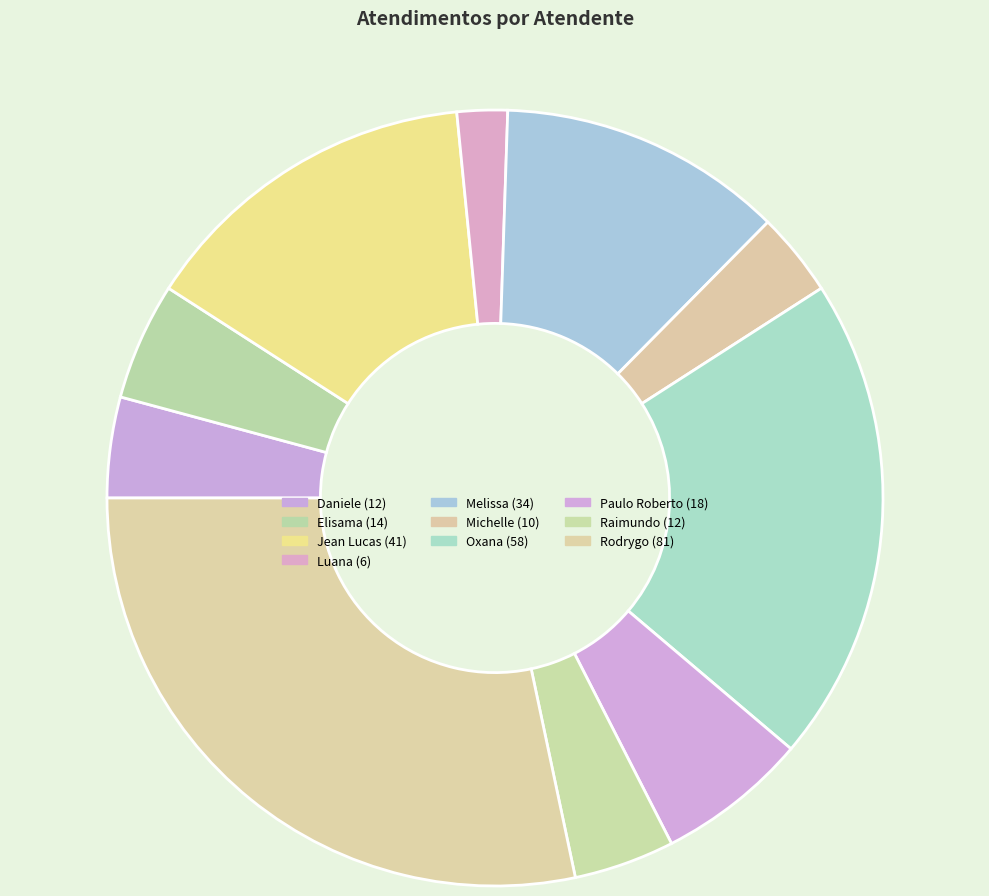

How many segments does this pie chart have?

10